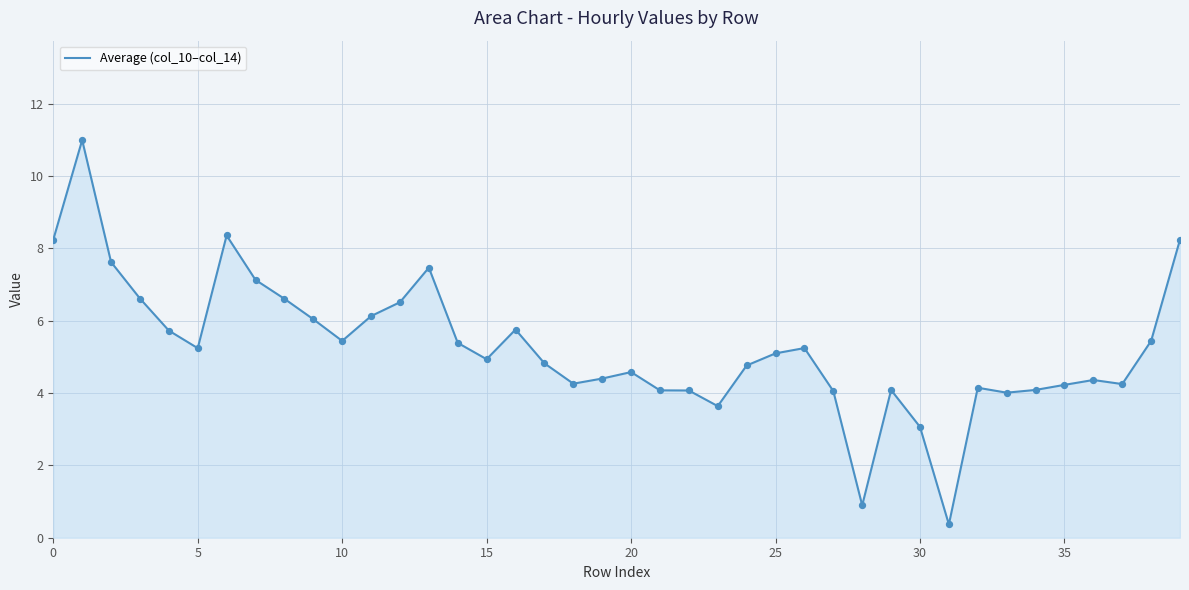

What is the minimum value shown in the chart?

0.4